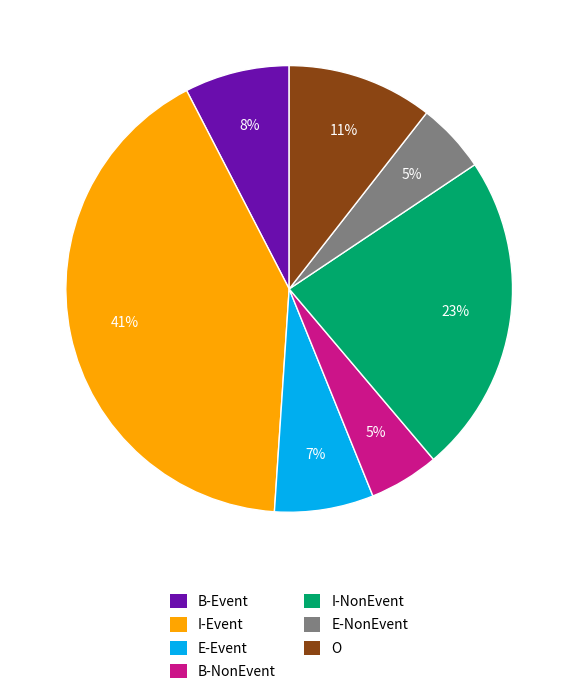

To the nearest percent, what is the combined percentage of E-Event and O?

18%